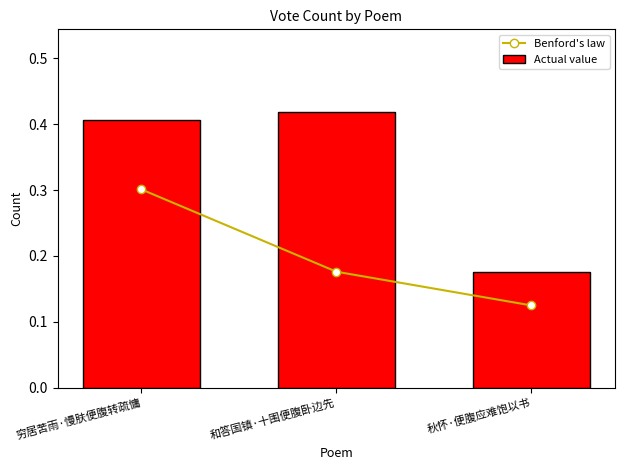

What are all the series names shown in the legend?

Benford's law, Actual value